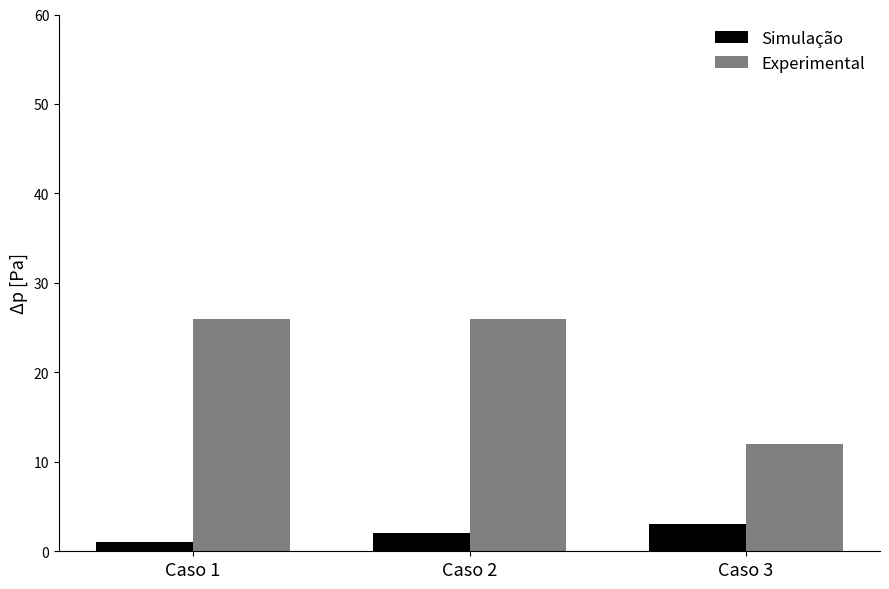

What is the greatest value displayed?

26